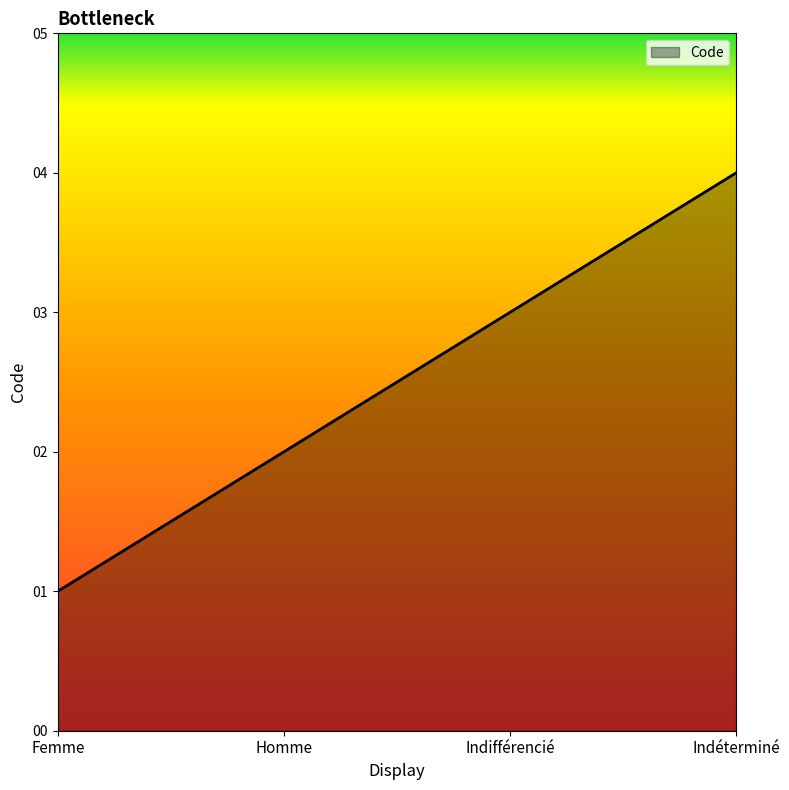

Count the number of data series in this chart.

1